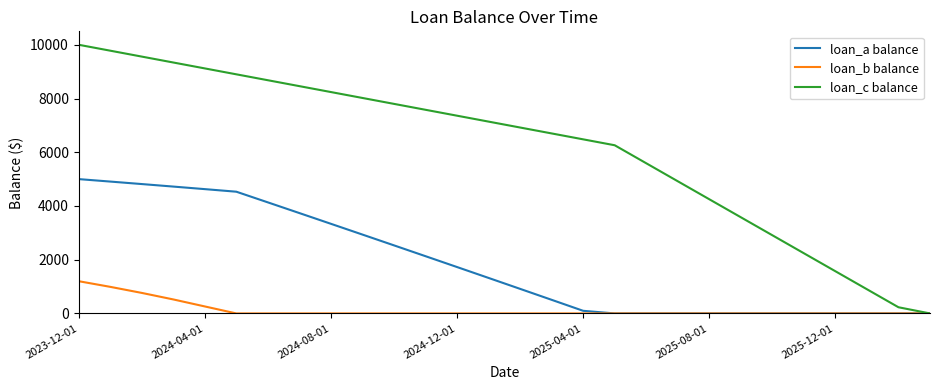

List the series in order of their peak value, highest first.

loan_c balance, loan_a balance, loan_b balance